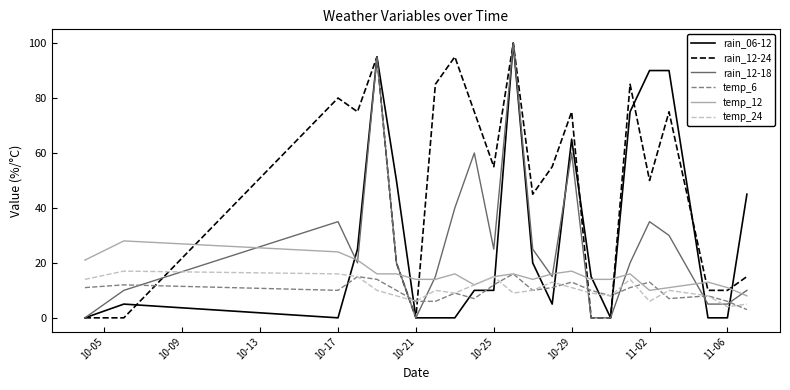

True or false: rain_12-18 has more than 2 interior local peaks.

True